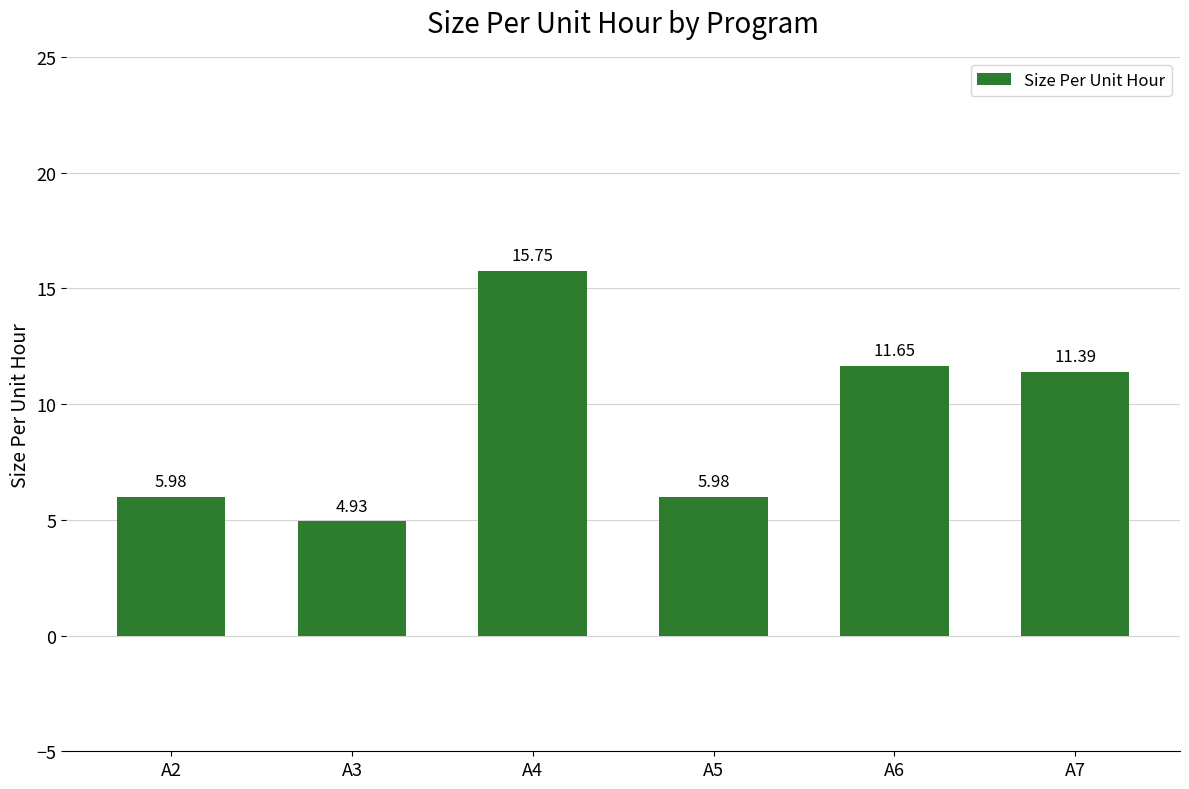

What is the value of the 6th bar from the left?

11.4